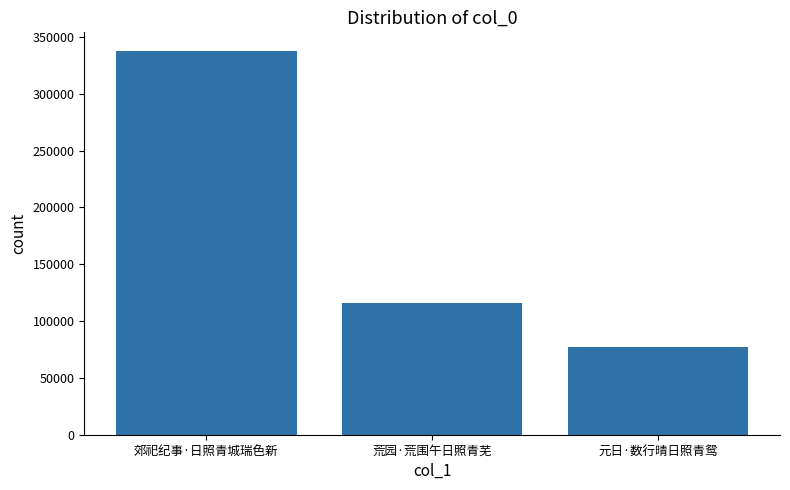

List the labels in order of value, smallest first.

元日·数行晴日照青鸳, 荒园·荒围午日照青芜, 郊祀纪事·日照青城瑞色新